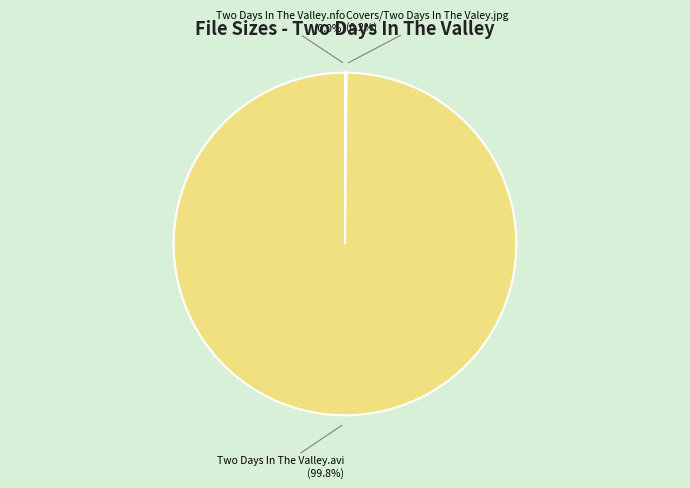

What percentage is NOT represented by Two Days In The Valley.avi?

0.2%